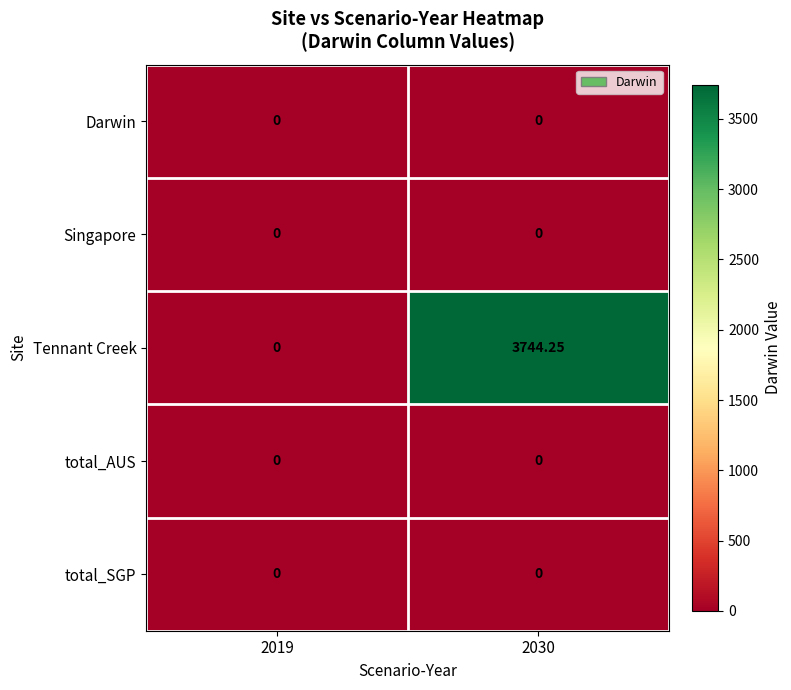

Which series has the widest spread of values?

Tennant Creek